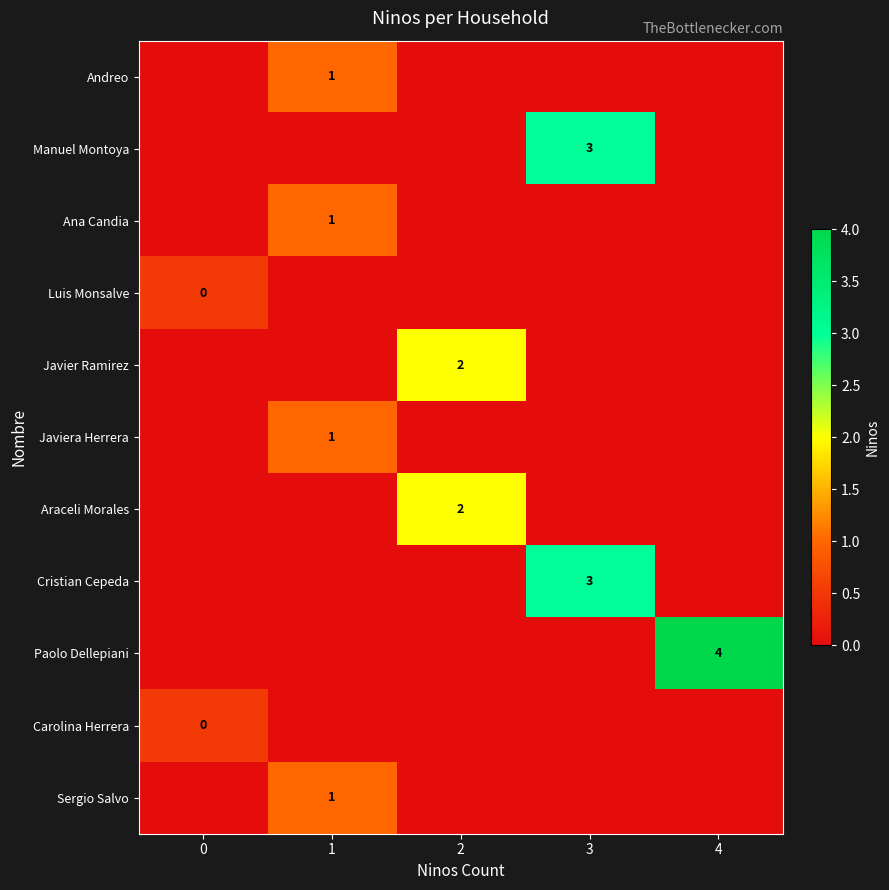

The Cristian Cepeda series shows 1 at 3. True or false?

False